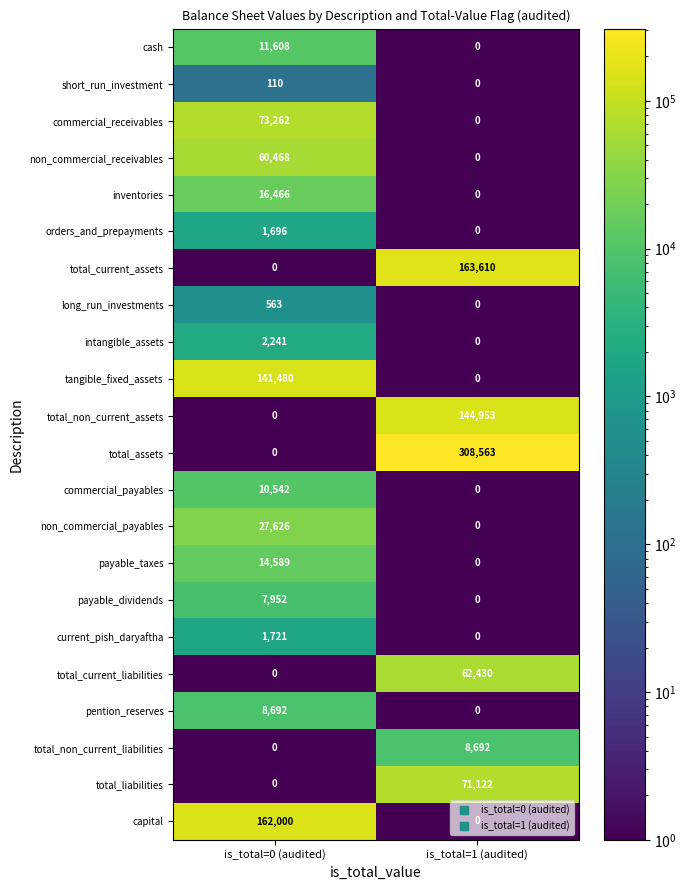

What is the average value of the cash series?

5804